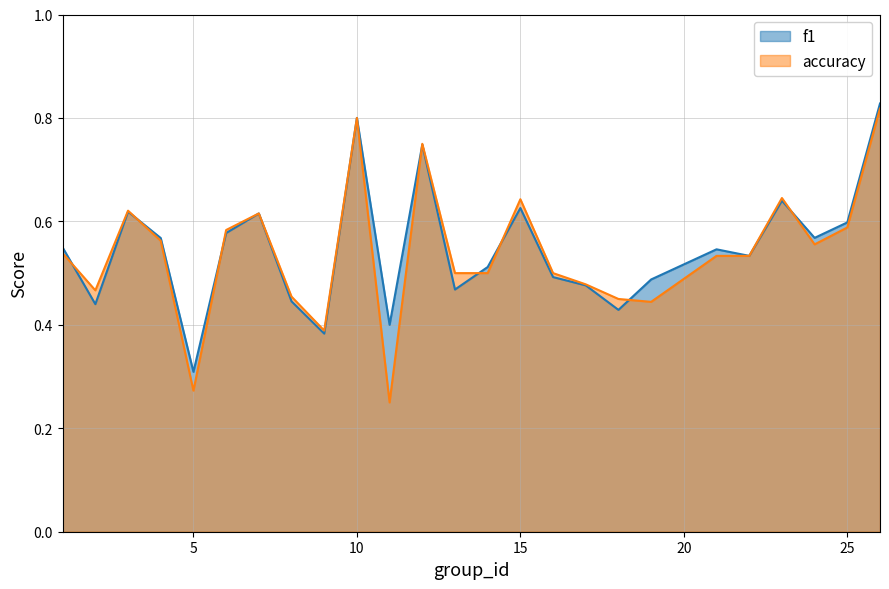

How many lines are shown in the chart?

2